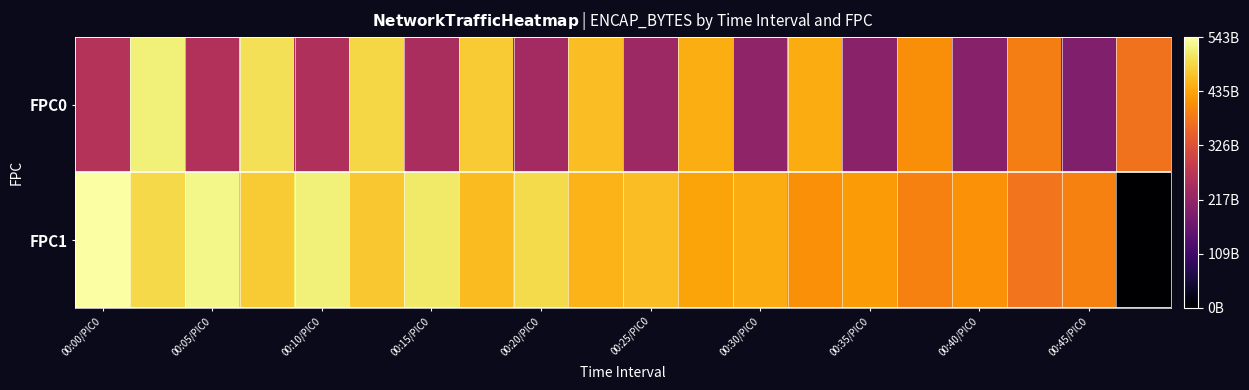

List the series in order of their overall mean, lowest first.

FPC0, FPC1